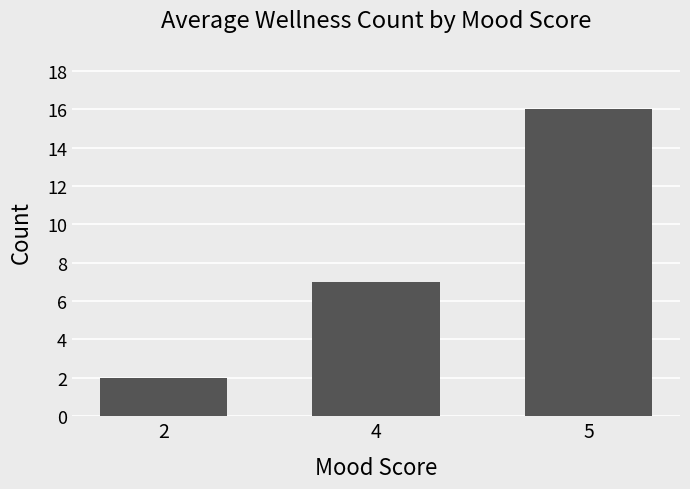

At which category does the chart reach its peak across all series?

5